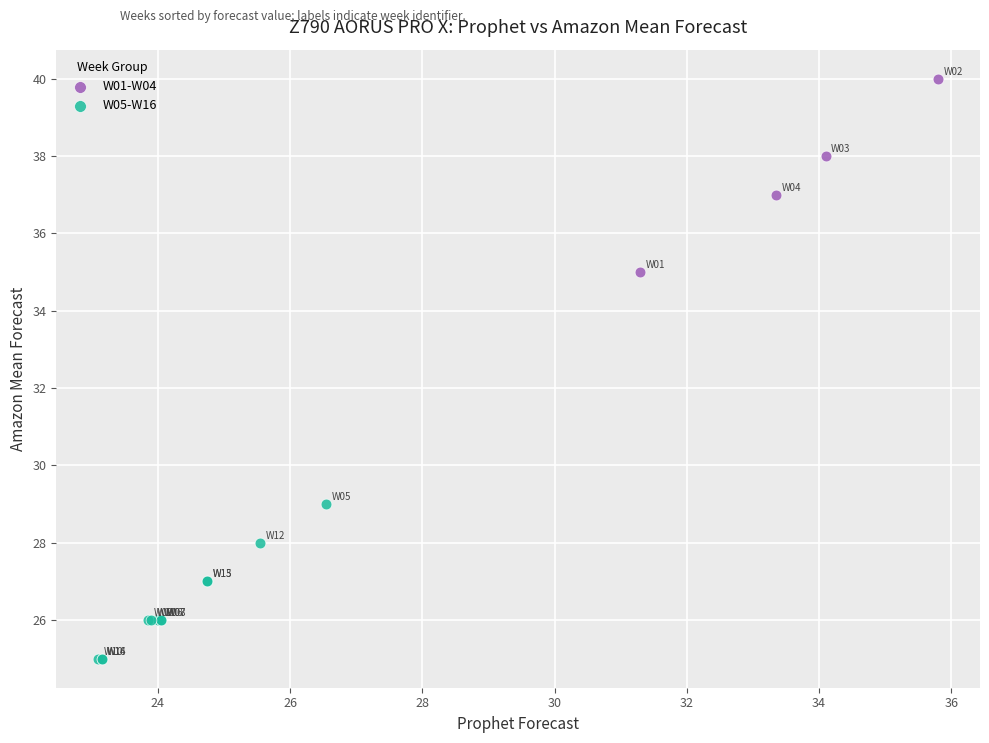

Which series reaches the minimum Y coordinate?

W05-W16